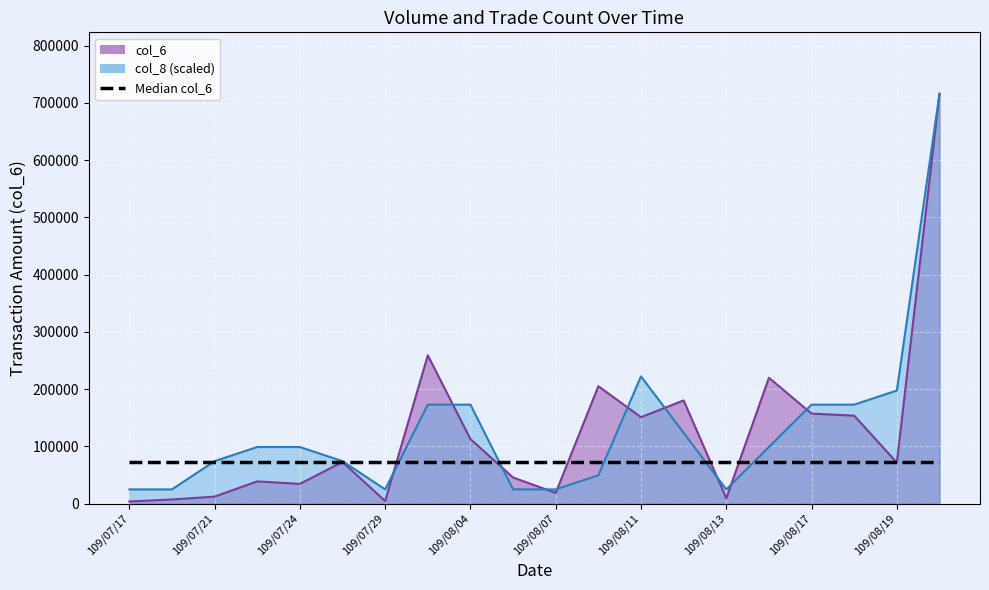

How many distinct data groups are displayed?

2